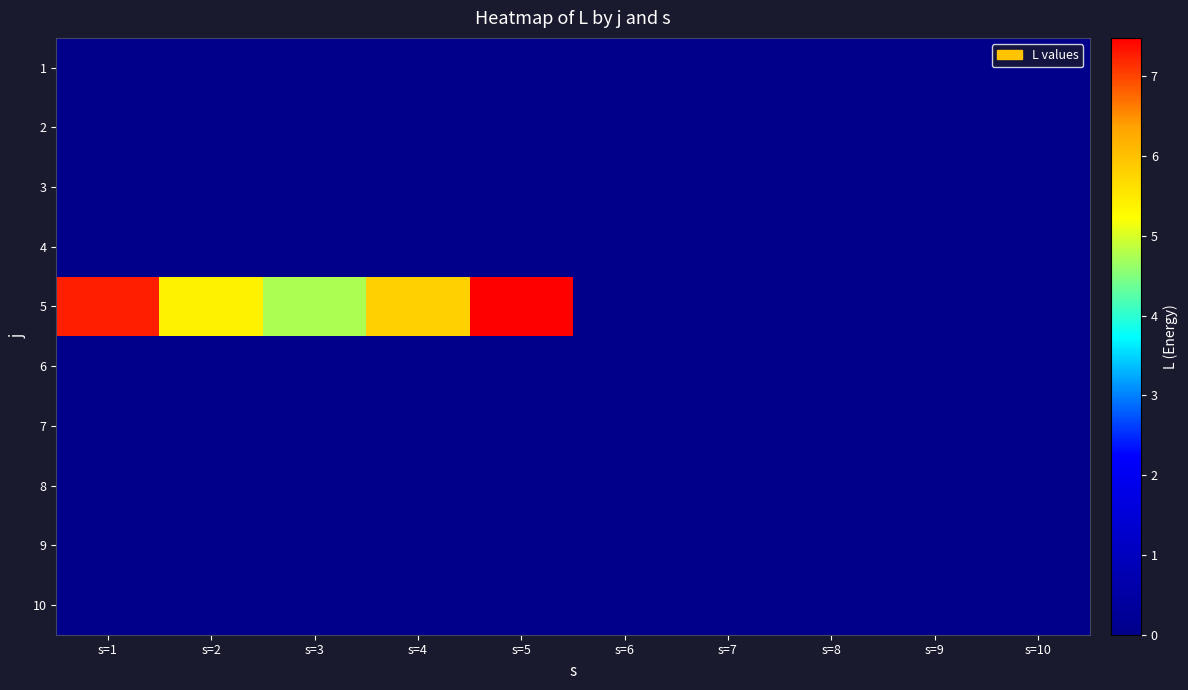

At which category is the sum across all series the highest?

s=5